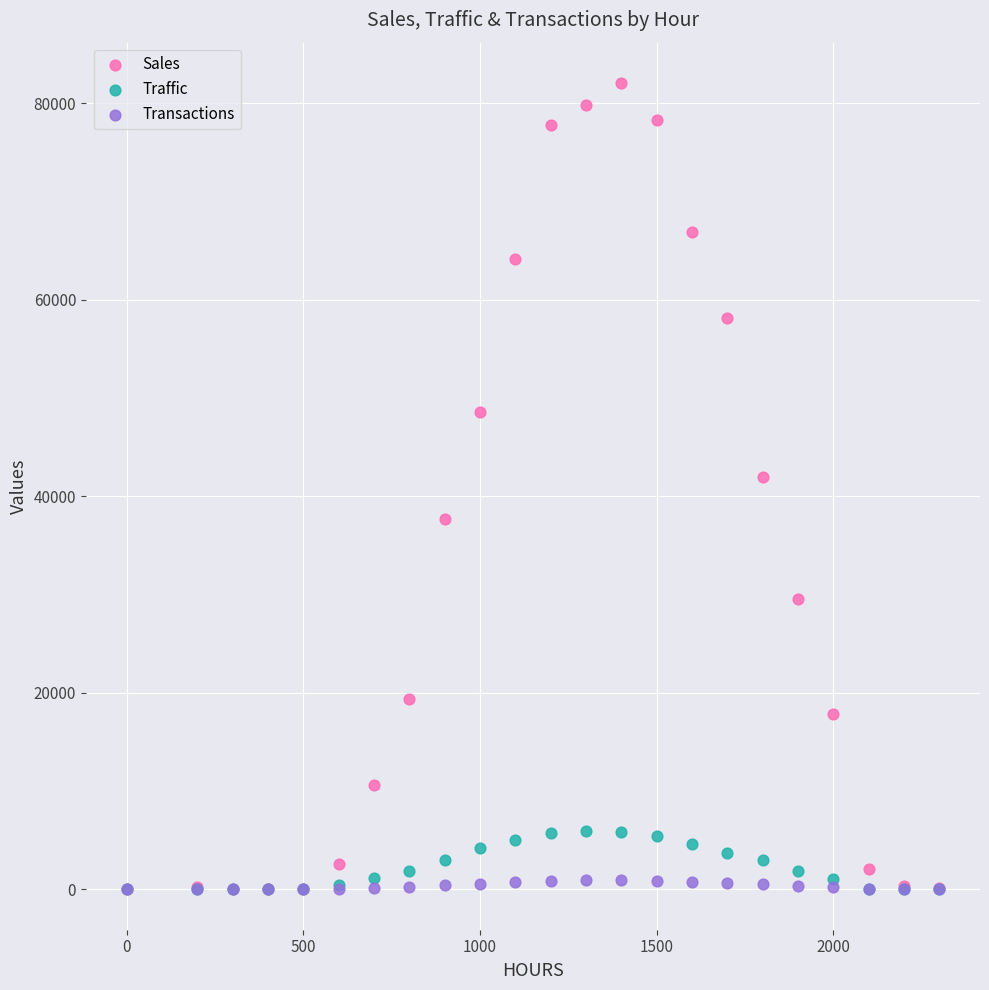

In the Sales series, what Y value is closest to 41039?

41993.6